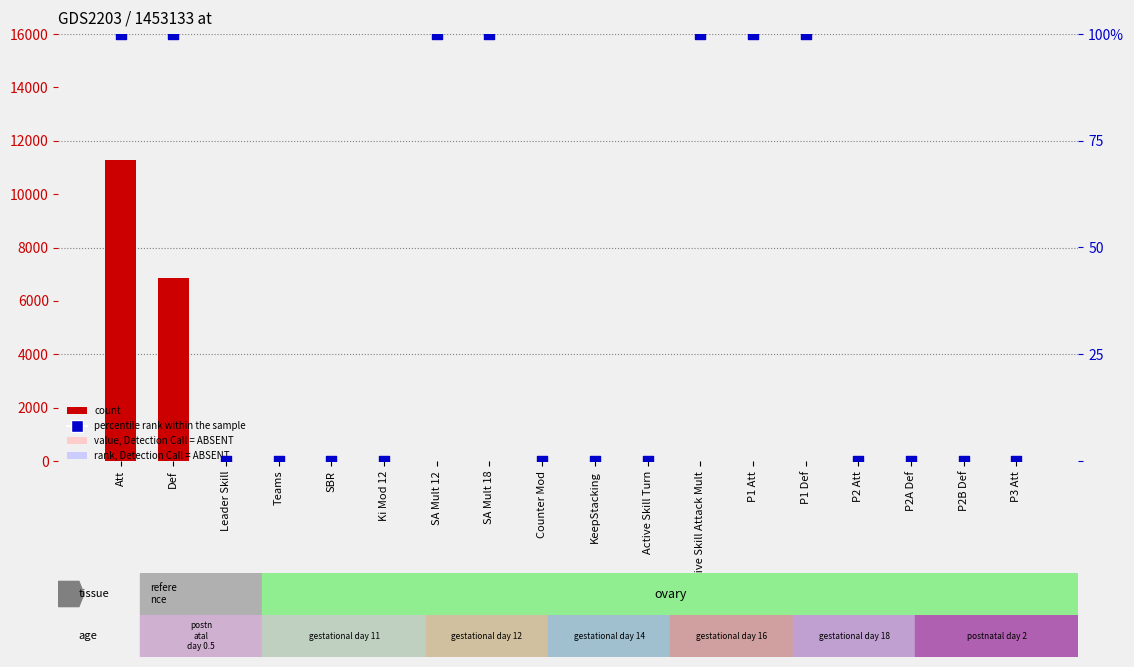

At how many categories does at least one series exceed 10524?

1